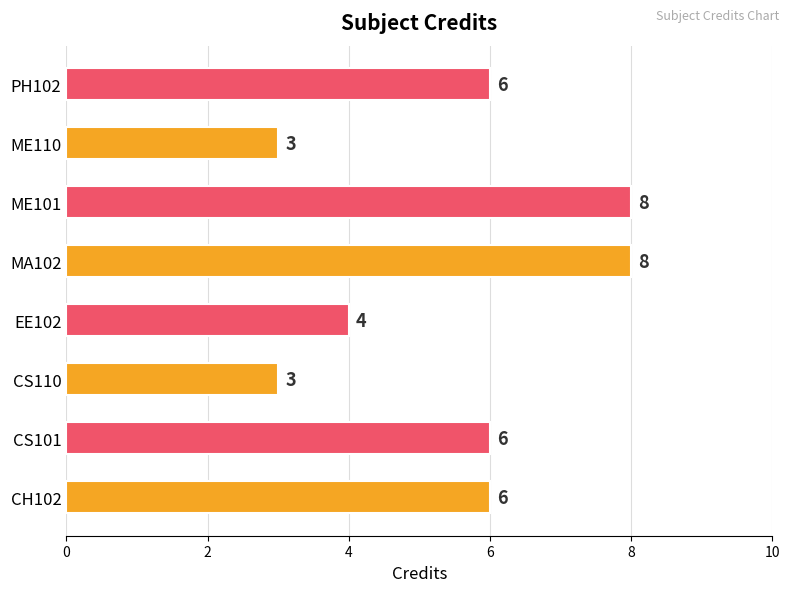

What is the smallest value displayed?

3